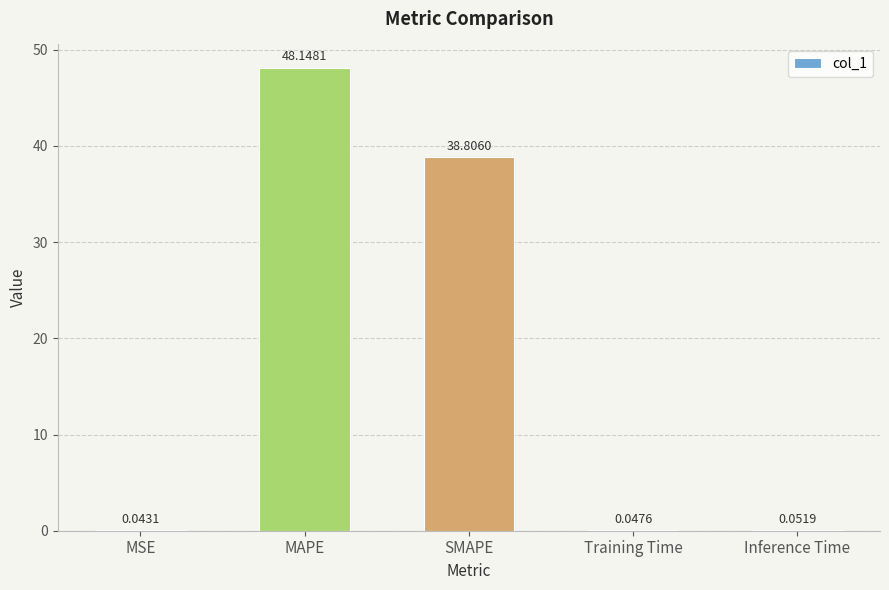

Where is the data nearest to the value 24?

SMAPE